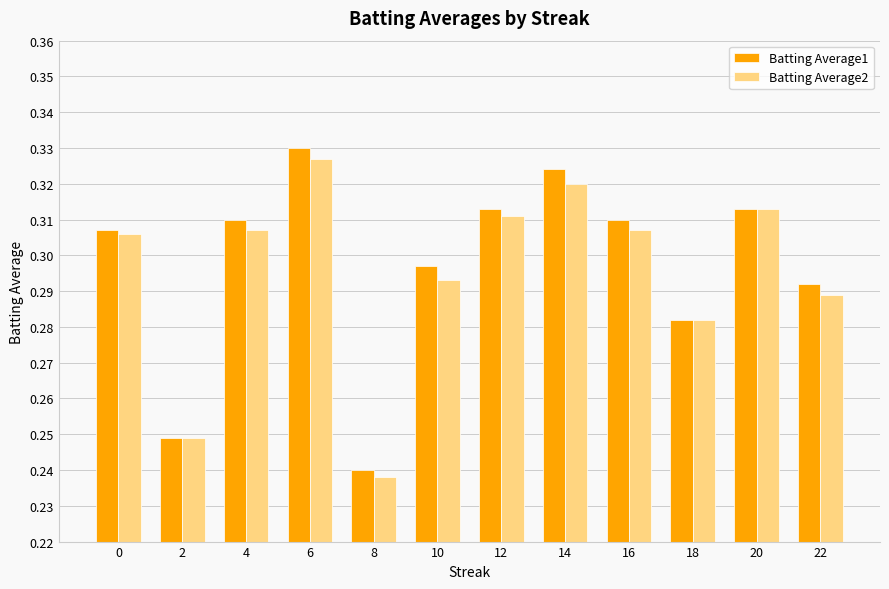

List the series in order of their overall mean, lowest first.

Batting Average2, Batting Average1